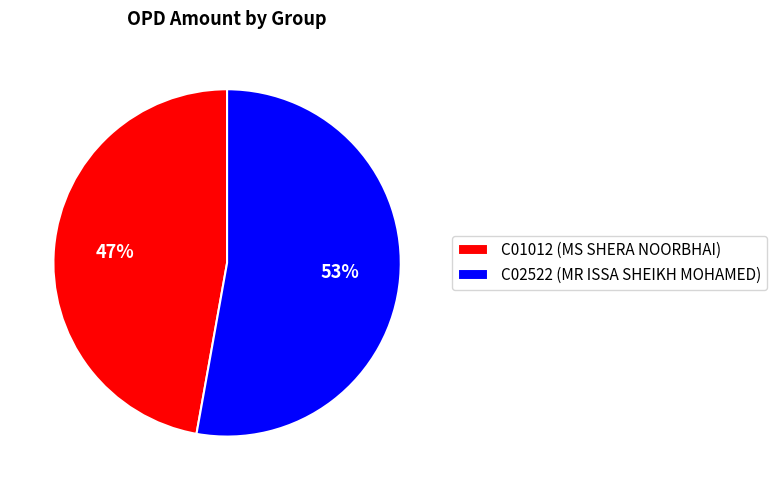

Which has a higher value, C01012 (MS SHERA NOORBHAI) or C02522 (MR ISSA SHEIKH MOHAMED)?

C02522 (MR ISSA SHEIKH MOHAMED)